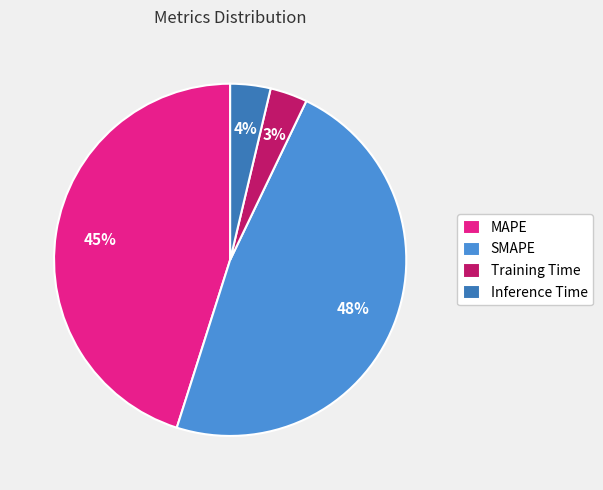

To the nearest percent, what portion does SMAPE represent?

48%